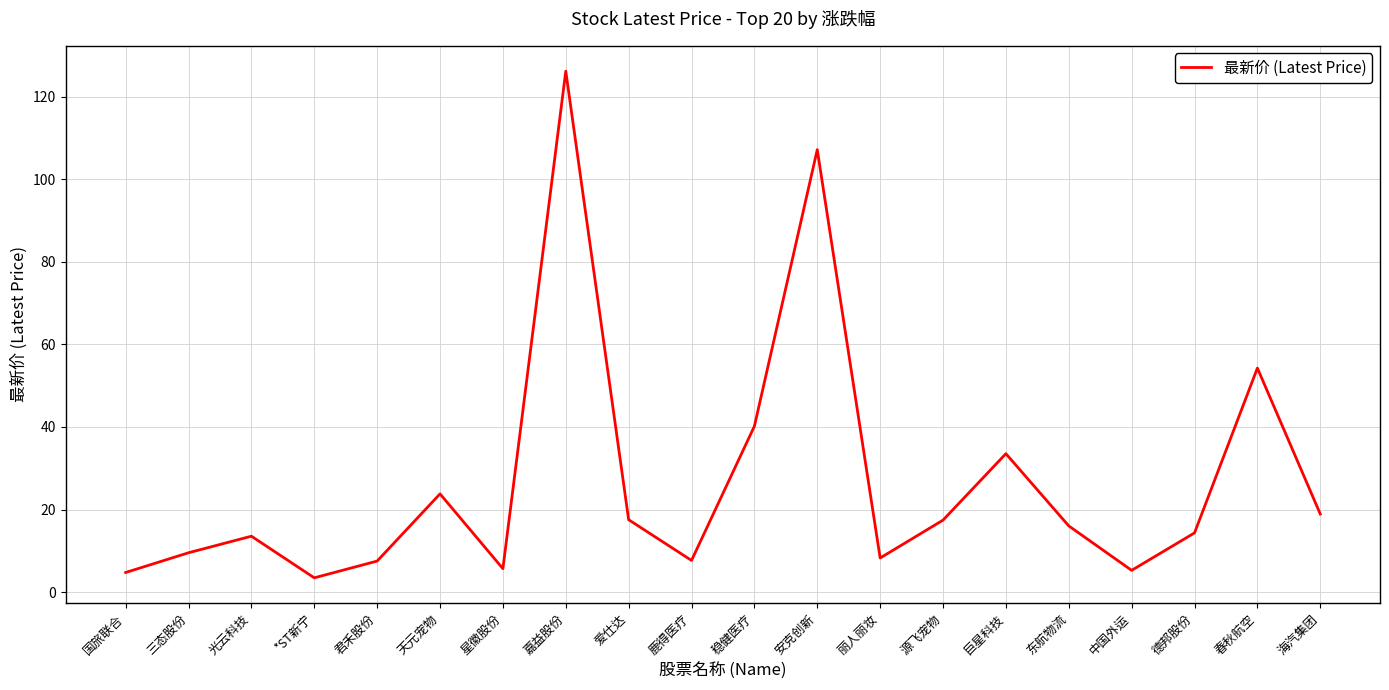

What is the difference between the maximum and second lowest values?

121.4